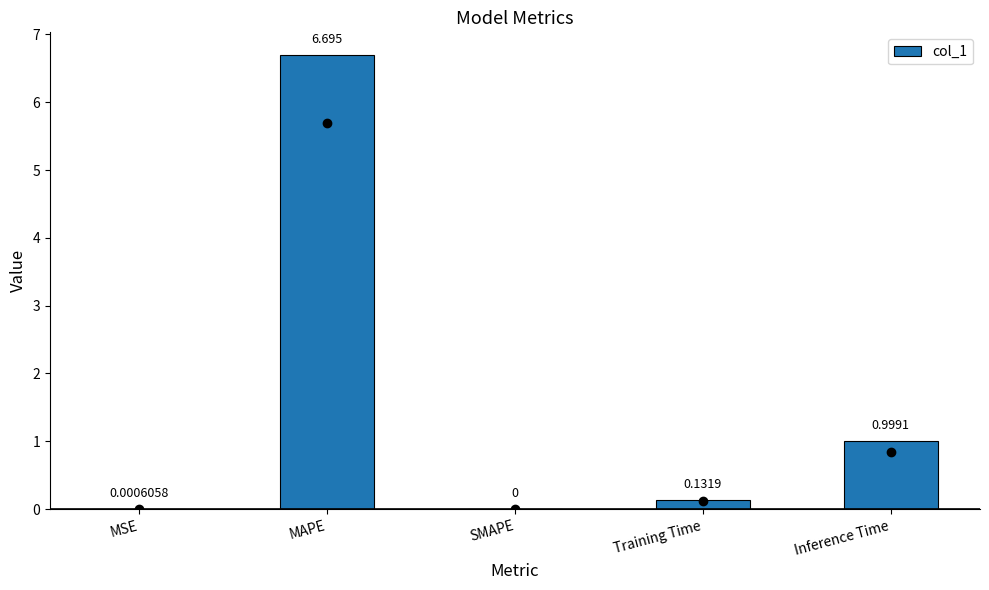

What is the difference between the values at MSE and Inference Time?

1.0